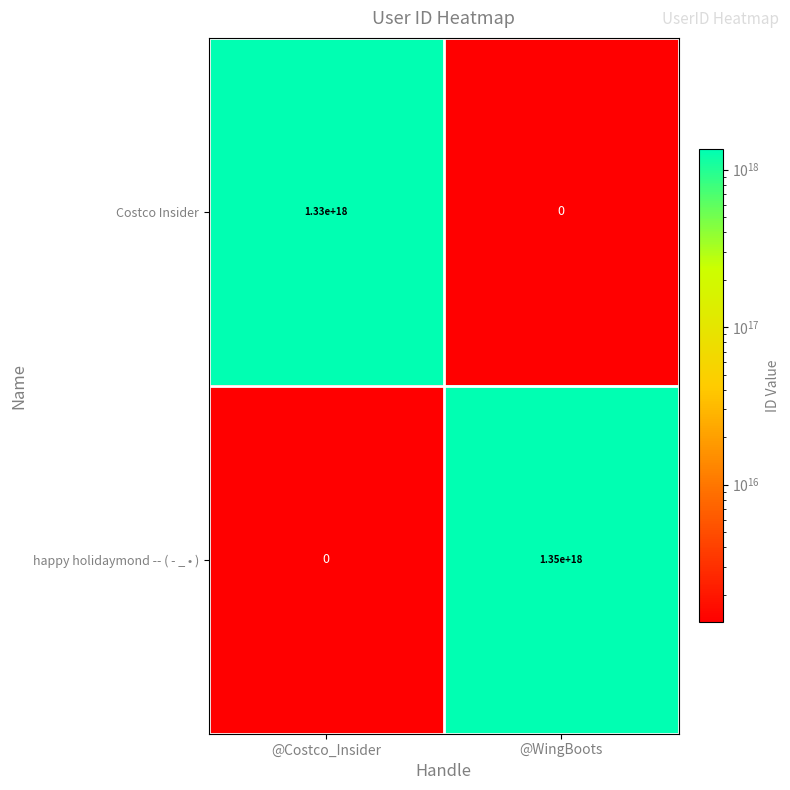

At how many categories does at least one series exceed 448603569102006784?

2